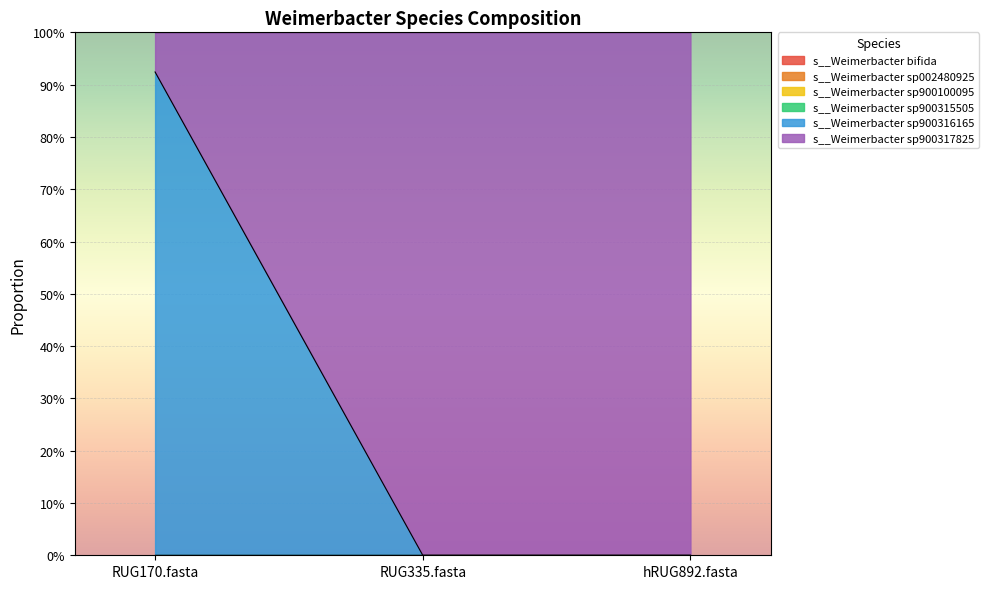

Between RUG335.fasta and hRUG892.fasta, which series saw the biggest shift?

s__Weimerbacter bifida